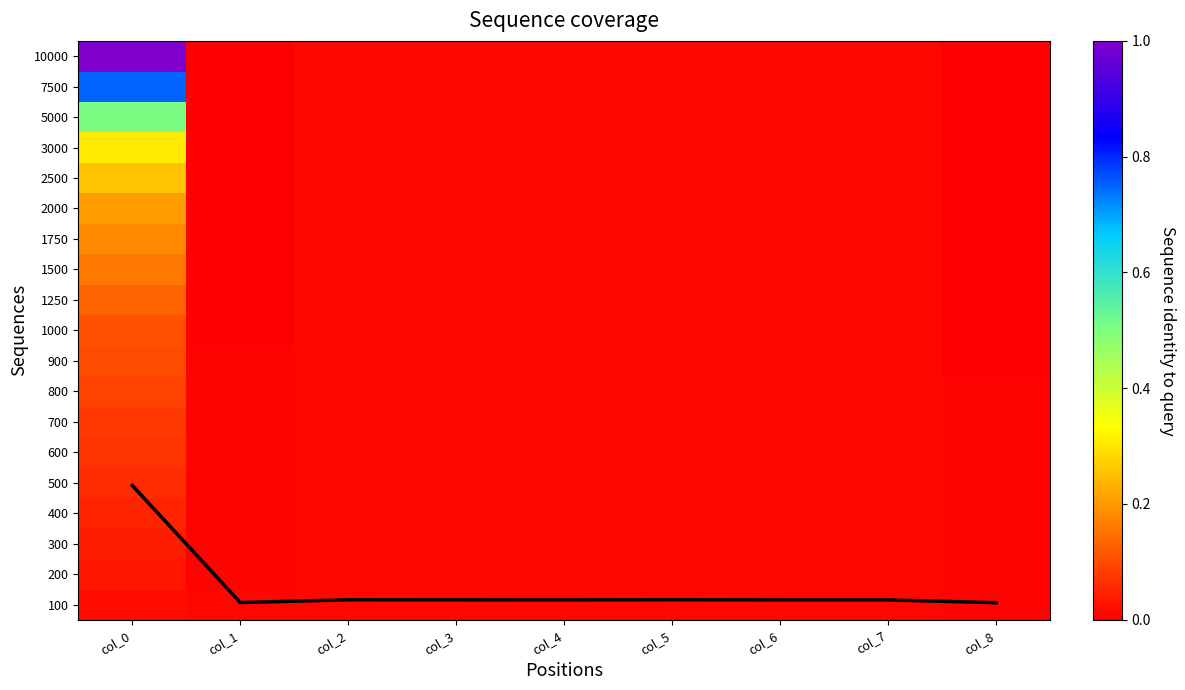

The value of 600 at col_1 is 0.0. True or false?

True